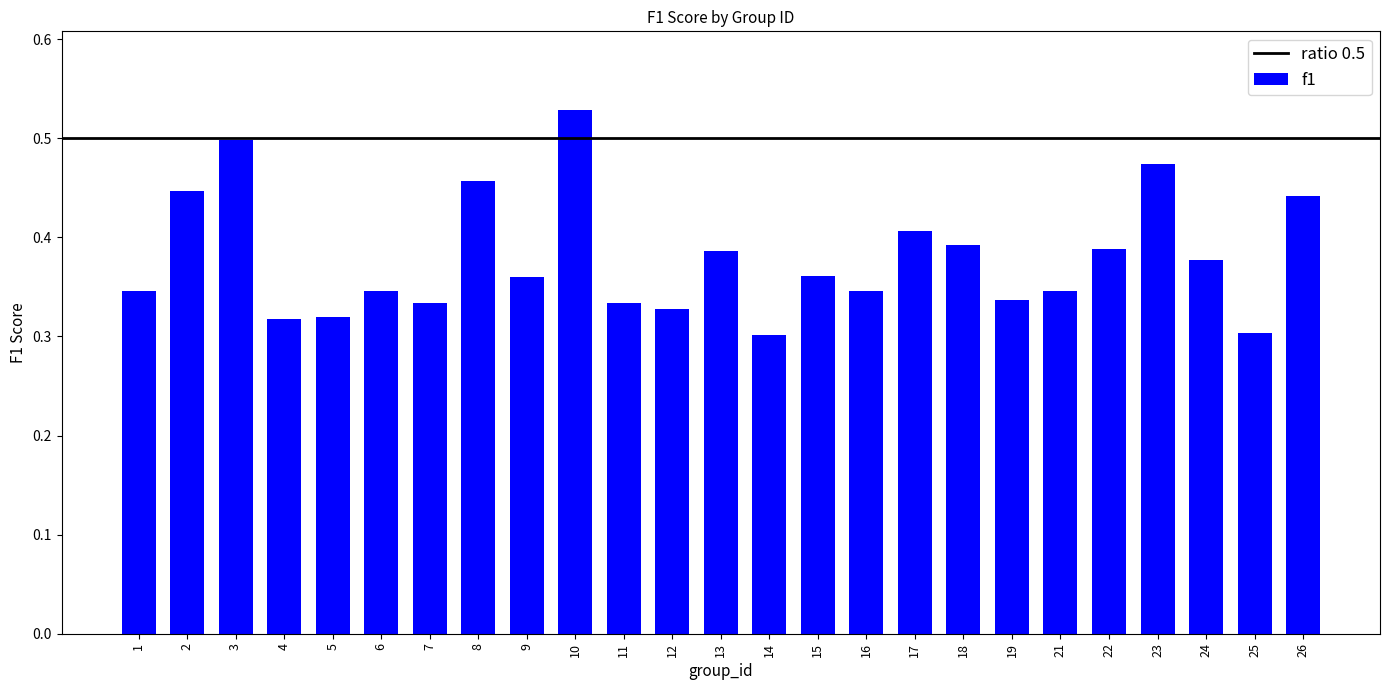

What is the sum of the values at 21 and 6?

0.7